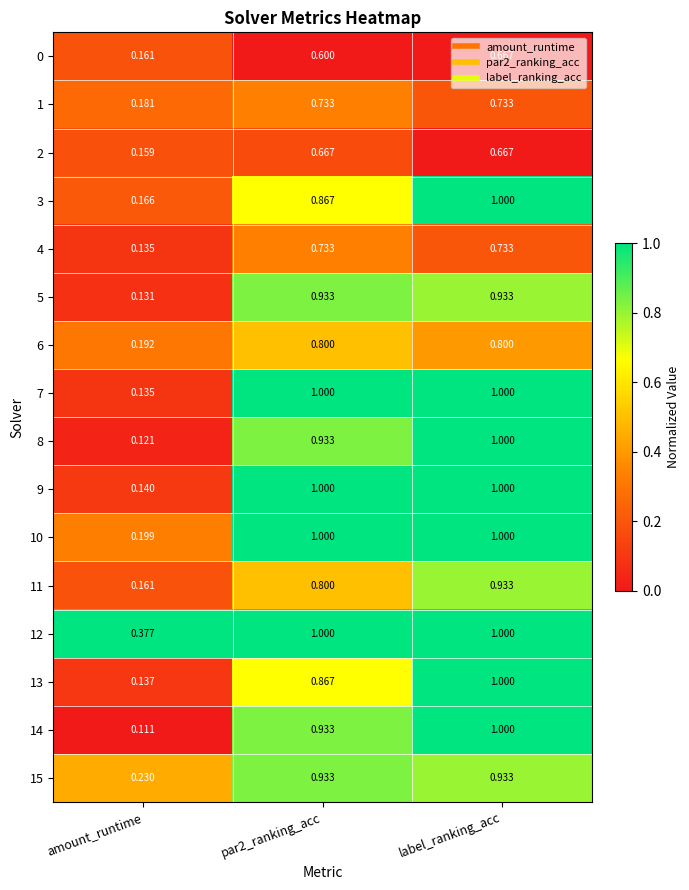

Where is 11 nearest to the value 0?

amount_runtime